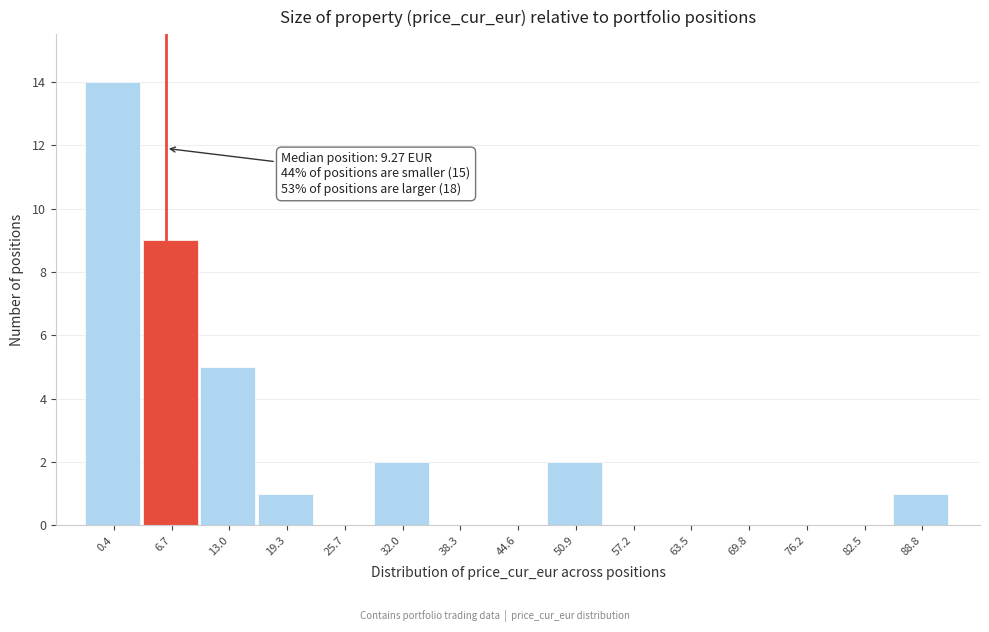

Reading left to right, extract all data points from this chart.

0.4=14	6.7=9	13.0=5	19.3=1	25.7=0	32.0=2	38.3=0	44.6=0	50.9=2	57.2=0	63.5=0	69.8=0	76.2=0	82.5=0	88.8=1